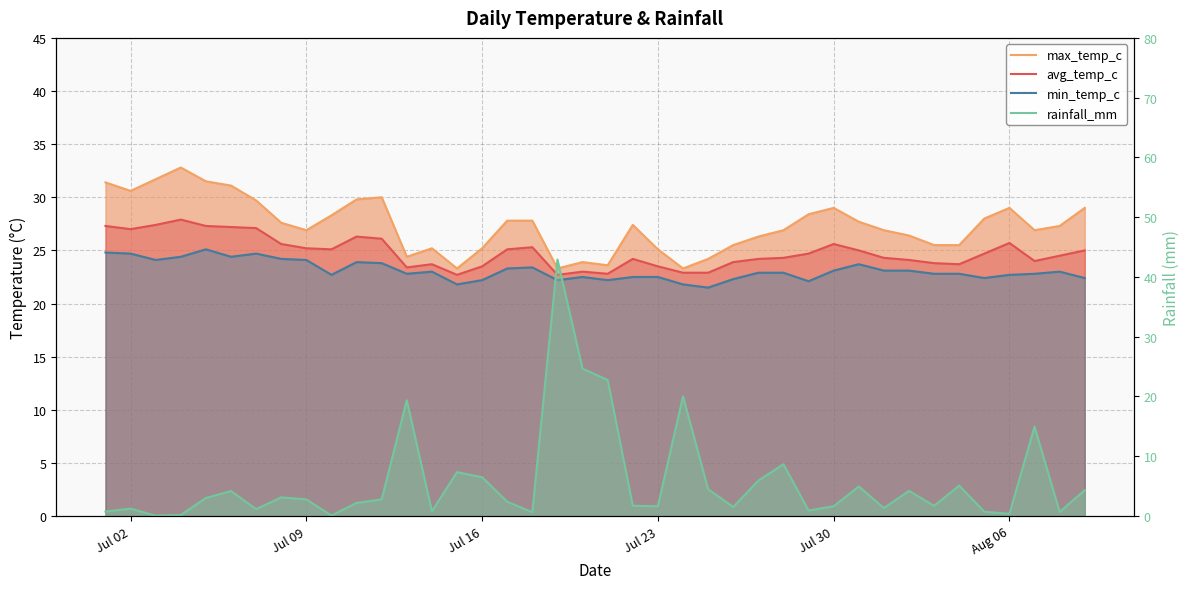

How many lines are shown in the chart?

4